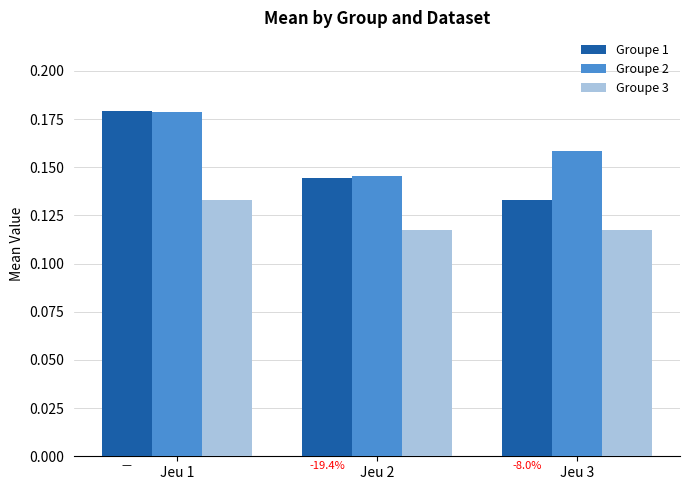

Rank the categories by Groupe 2 value from highest to lowest.

Jeu 1, Jeu 3, Jeu 2